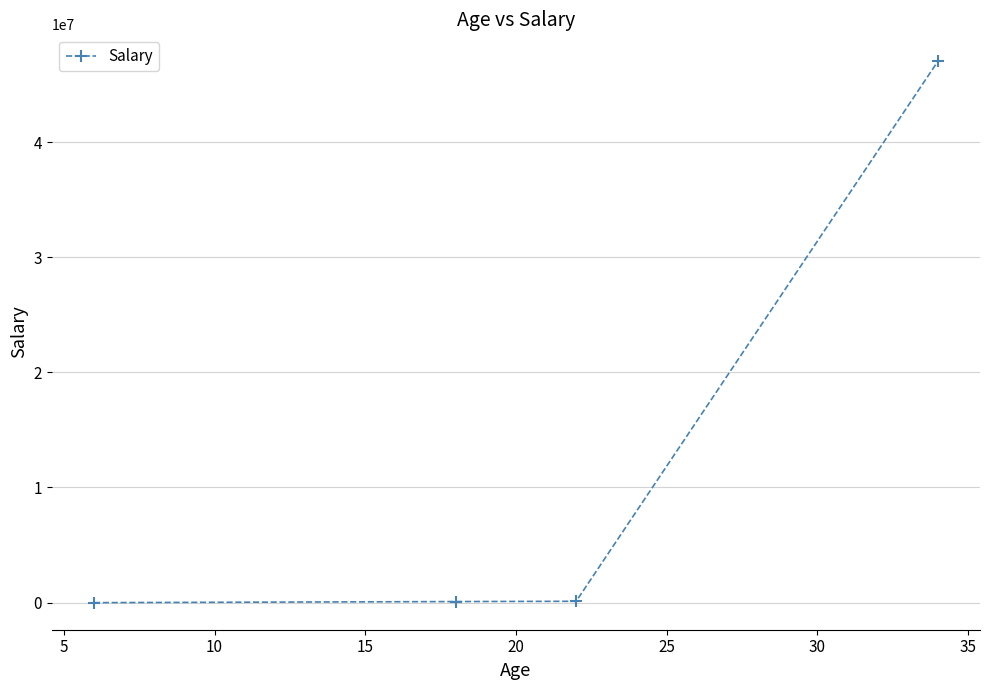

How many lines are shown in the chart?

1